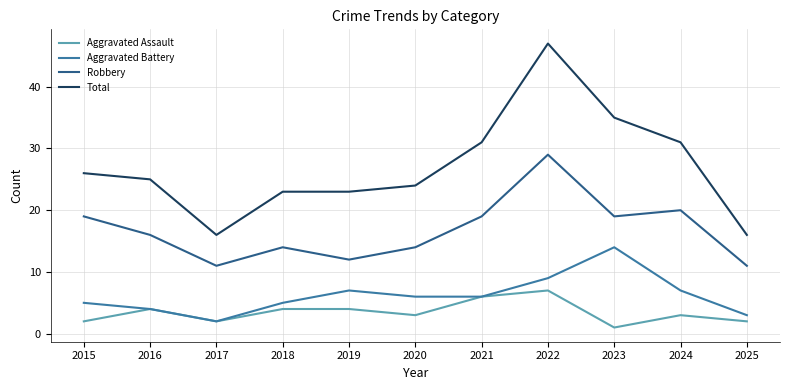

The Aggravated Assault series shows 9 at 2022. True or false?

False